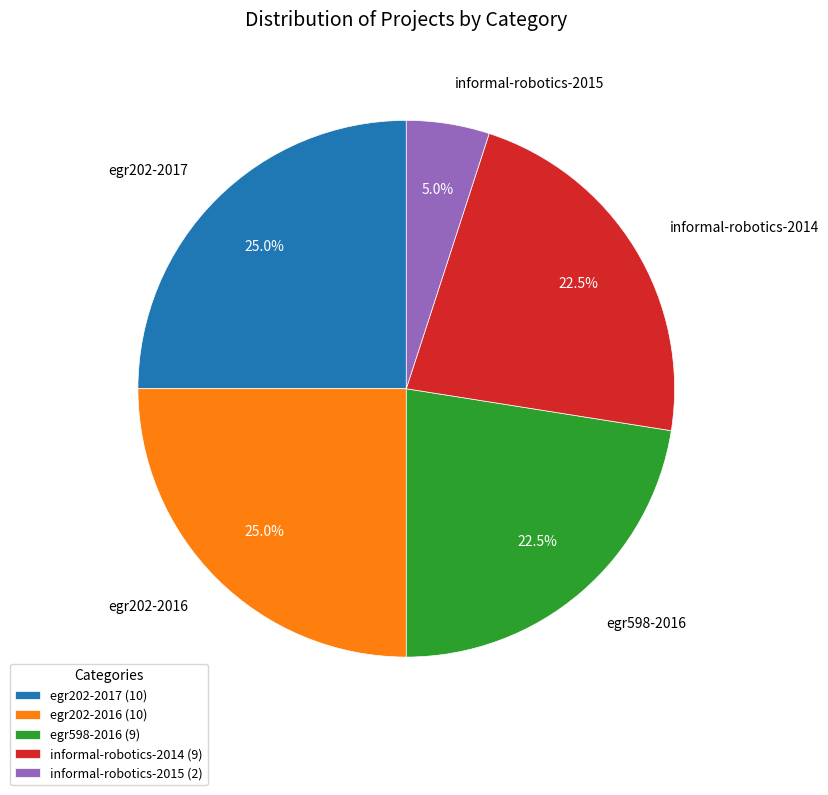

How many segments does this pie chart have?

5